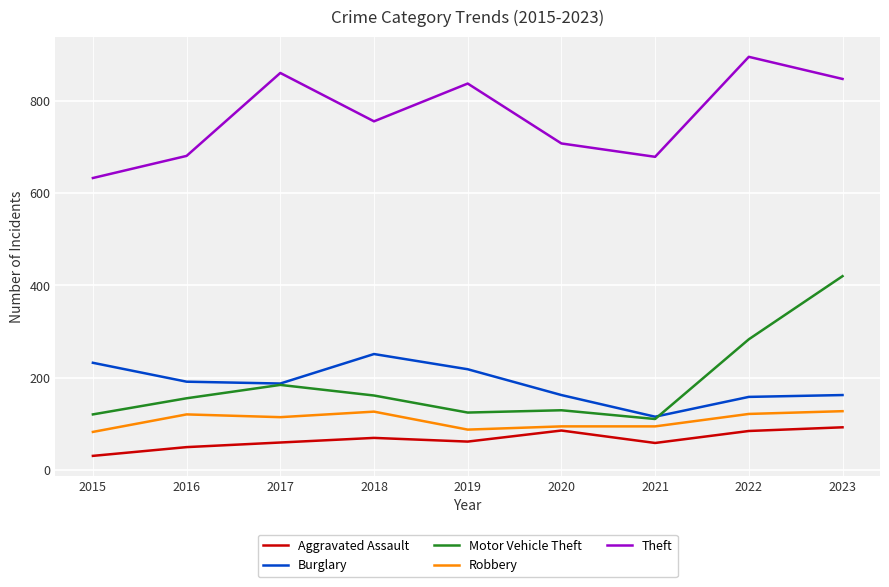

Which series changed the most between 2020 and 2023?

Motor Vehicle Theft